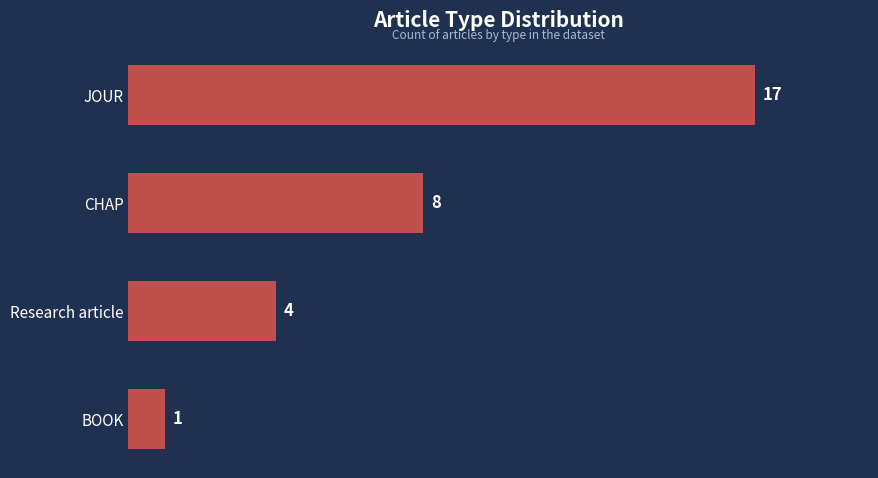

What is the label of the 3rd bar from the top?

Research article